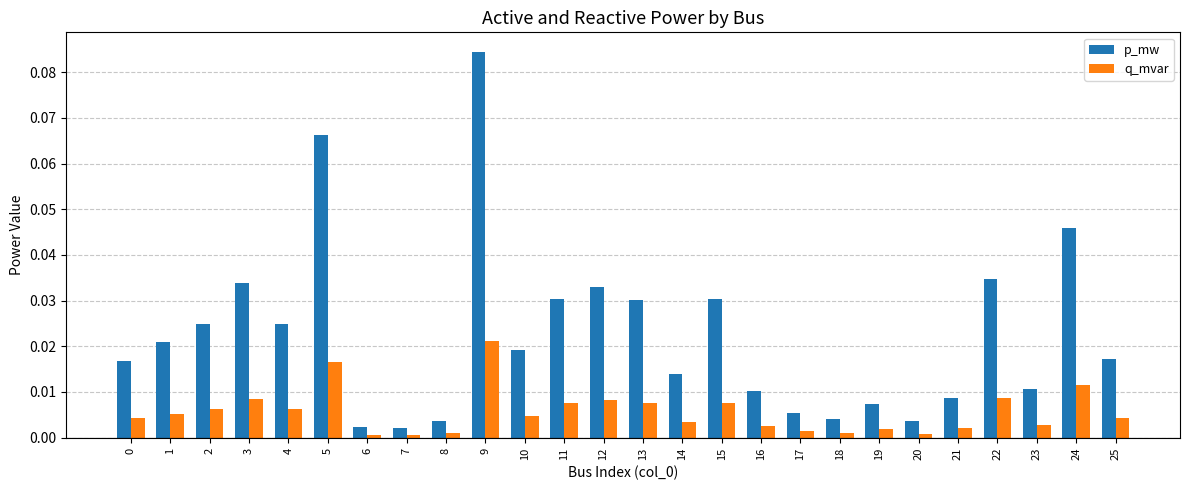

How many groups of bars are there?

26